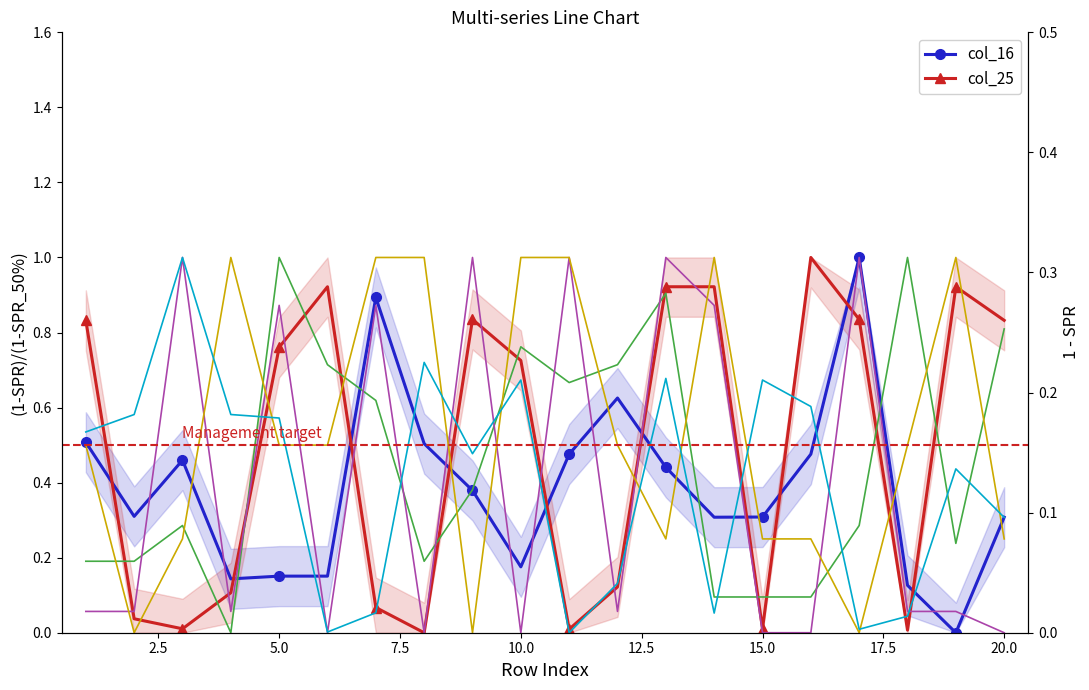

Is the value of col_10 at 3 greater than the value of col_31 at 10?

Yes